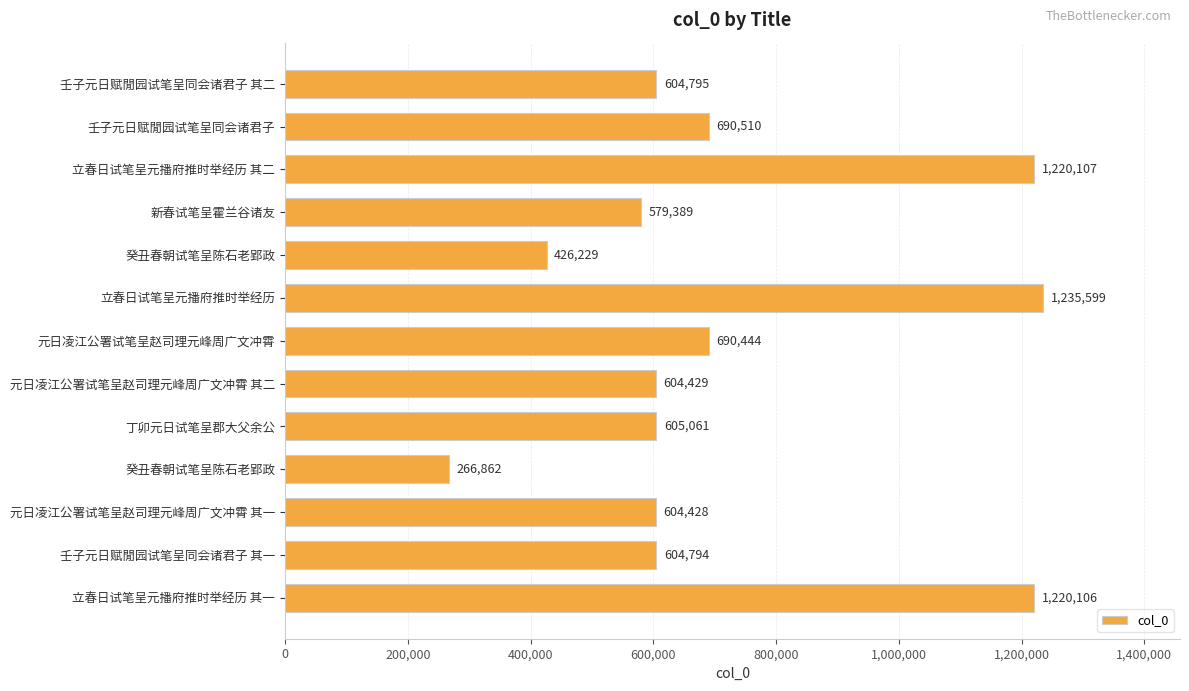

Does the chart contain any negative values?

No